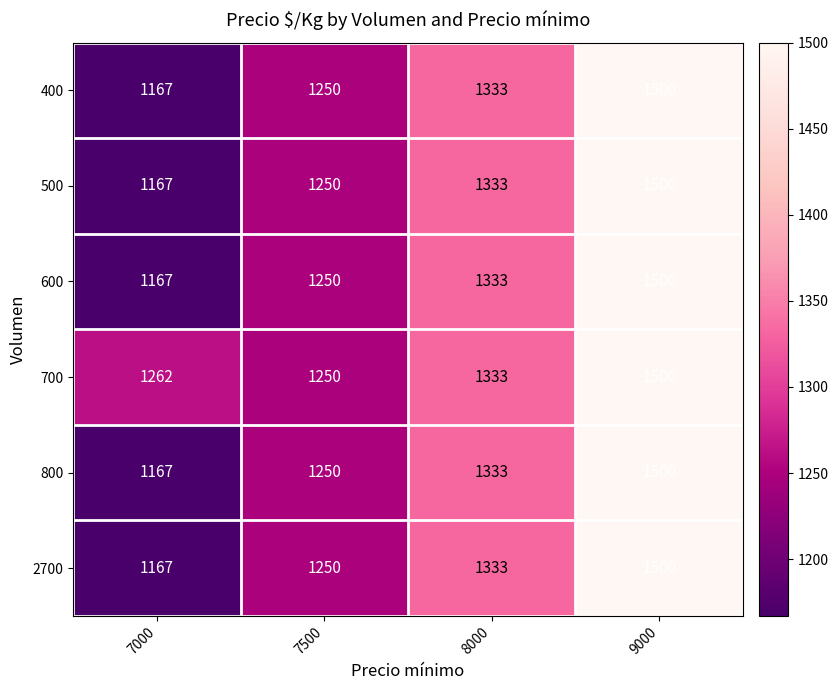

Is it true that 400 equals 2034 at 8000?

False